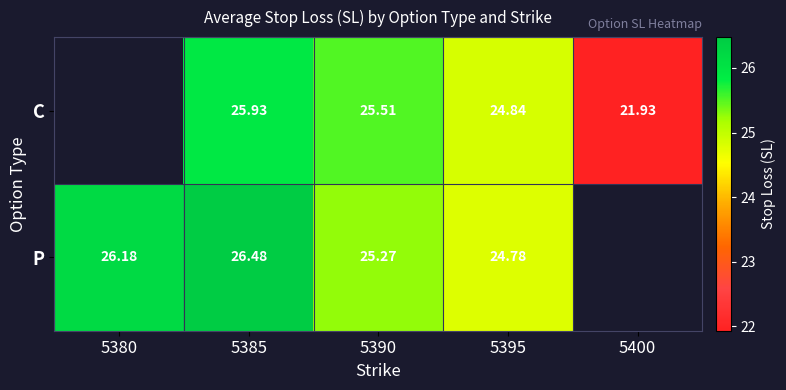

What is the maximum value shown in the chart?

26.5